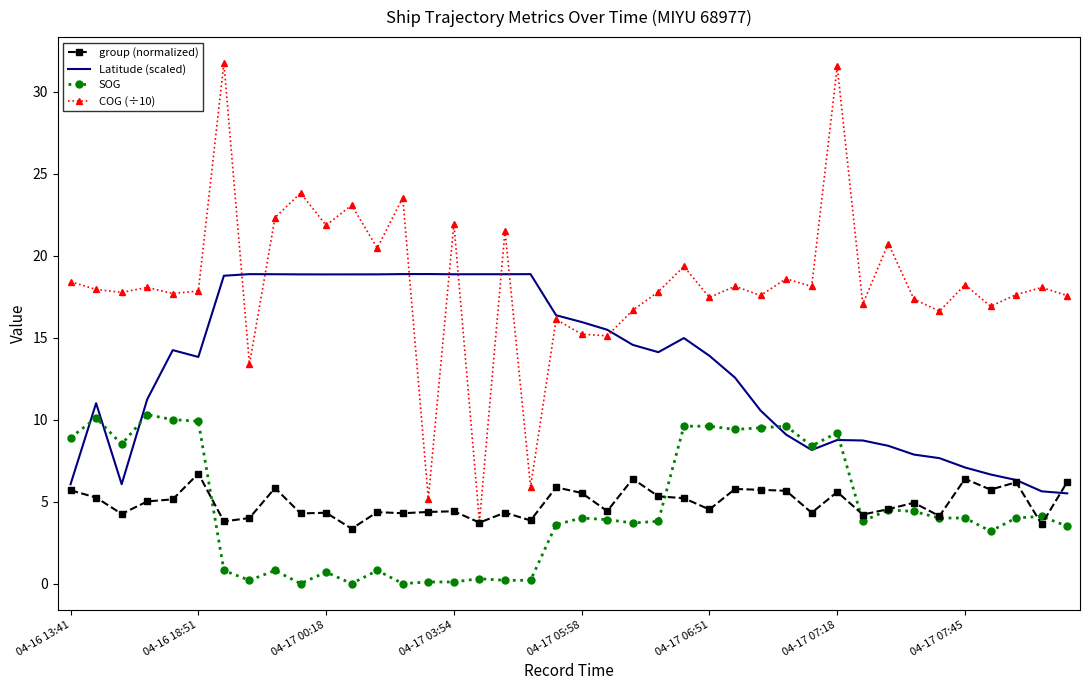

List the series in order of their peak value, highest first.

COG (÷10), Latitude (scaled), SOG, group (normalized)